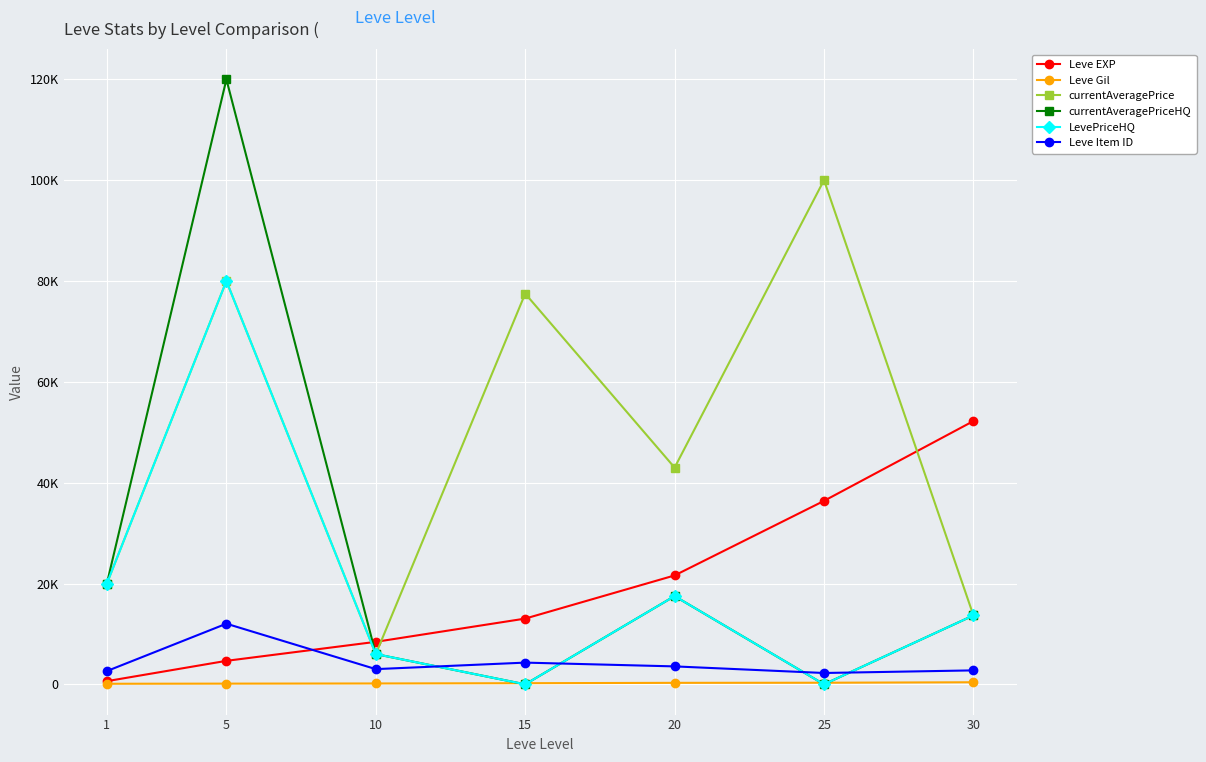

Read the Leve Gil value at 25.

317.0